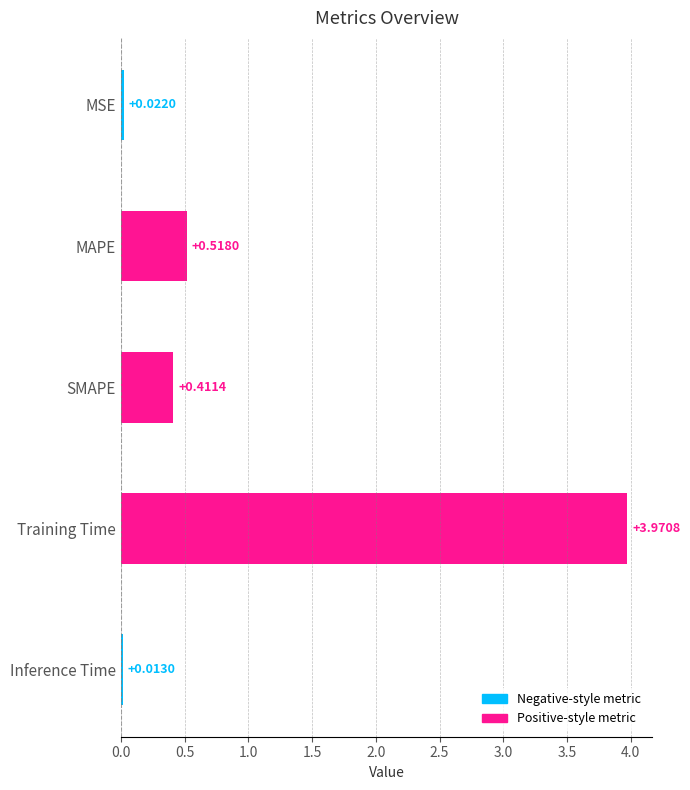

Where is the data nearest to the value 1?

MAPE